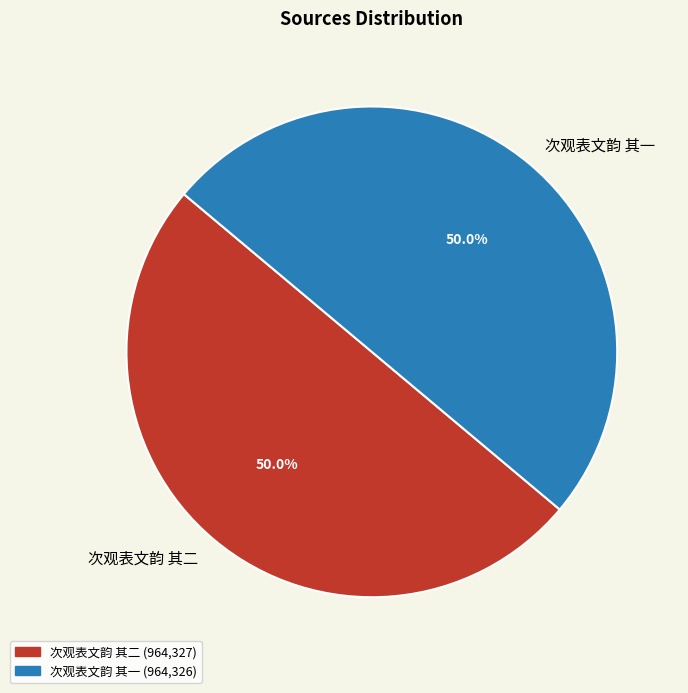

What is the total percentage of 次观表文韵 其一 and 次观表文韵 其二?

100.0%